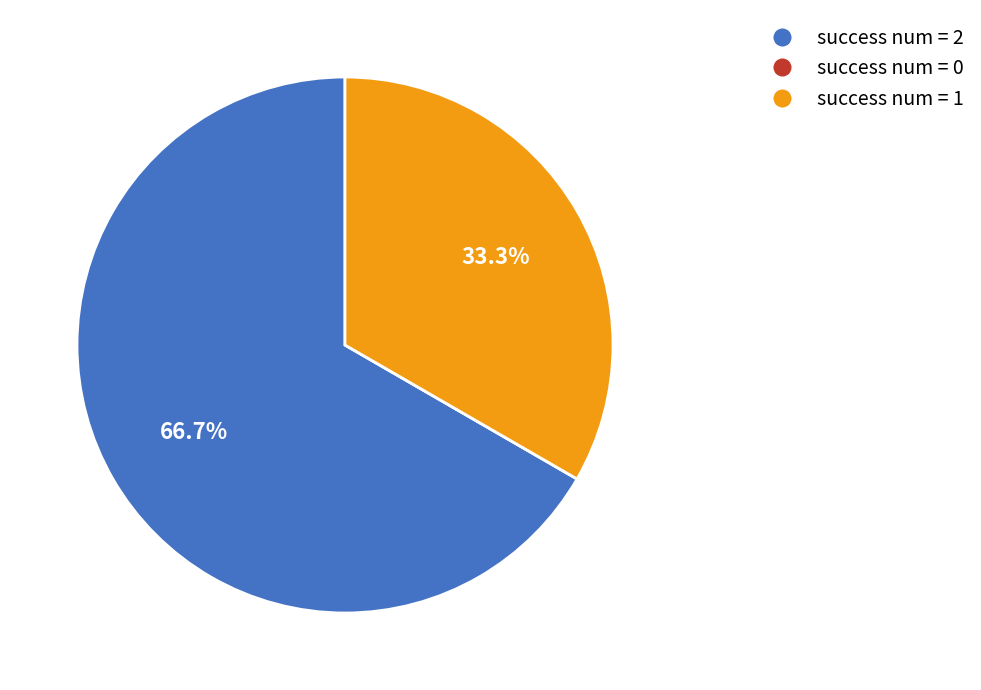

Which category accounts for the majority?

success num = 2